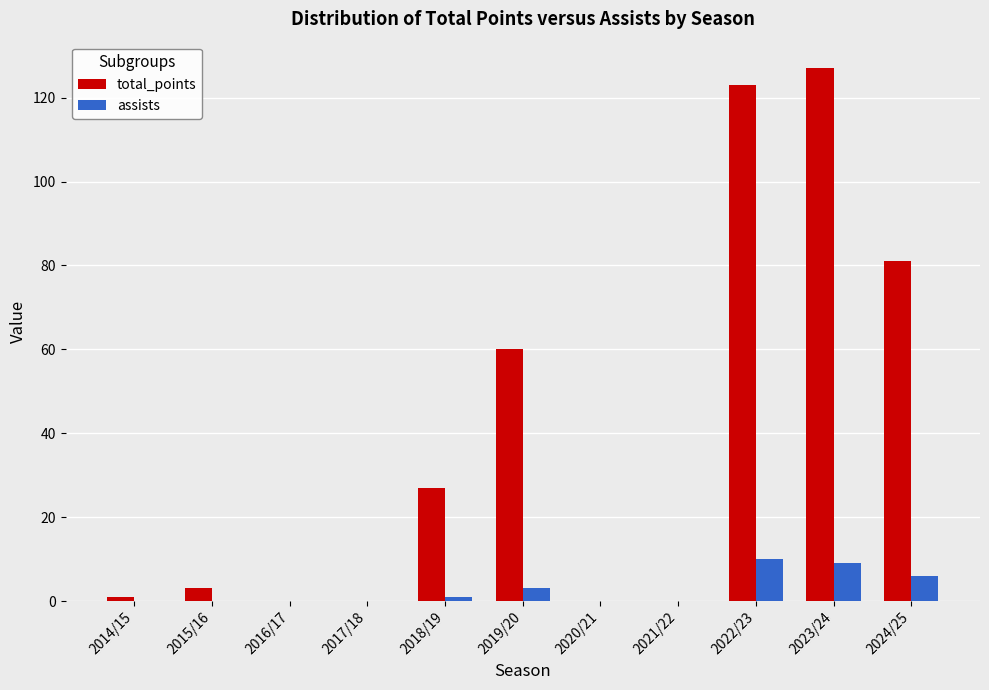

Reading right to left, extract all data points from this chart.

total_points: 81	127	123	0	0	60	27	0	0	3	1
assists: 6	9	10	0	0	3	1	0	0	0	0